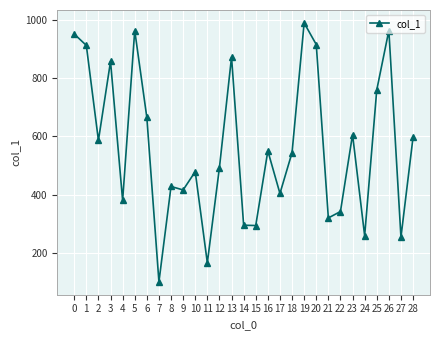

Is it true that the value at 10 is 479?

True